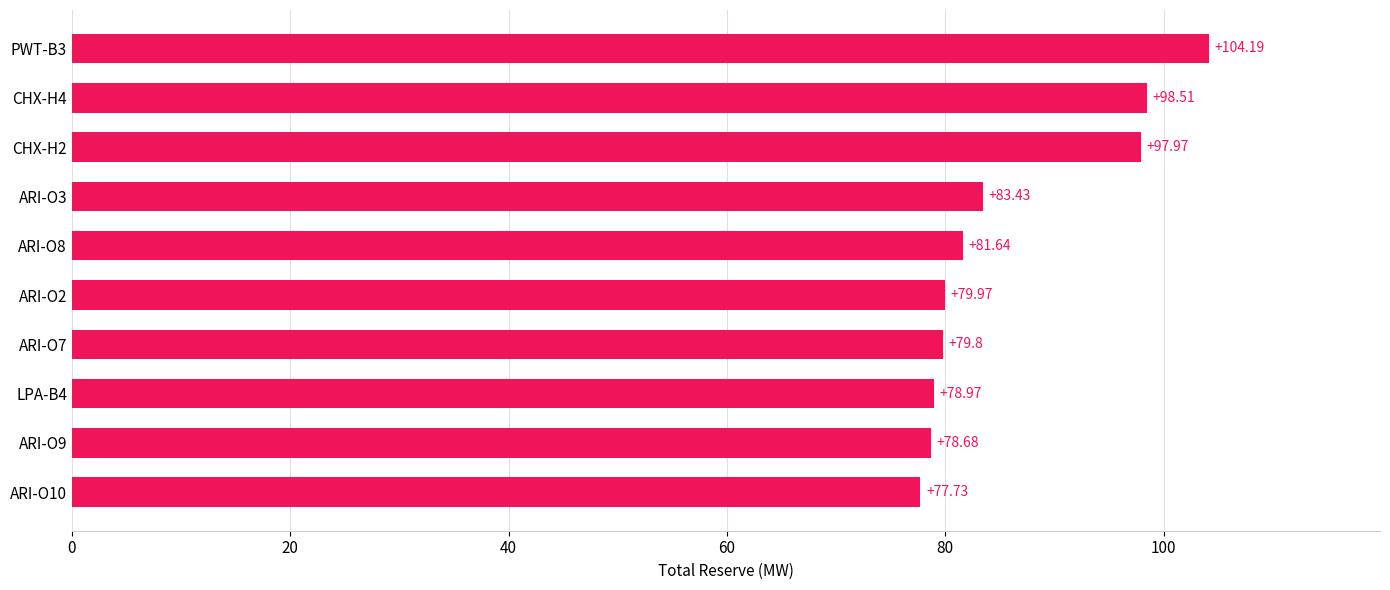

Rank the categories by value from highest to lowest.

PWT-B3, CHX-H4, CHX-H2, ARI-O3, ARI-O8, ARI-O2, ARI-O7, LPA-B4, ARI-O9, ARI-O10